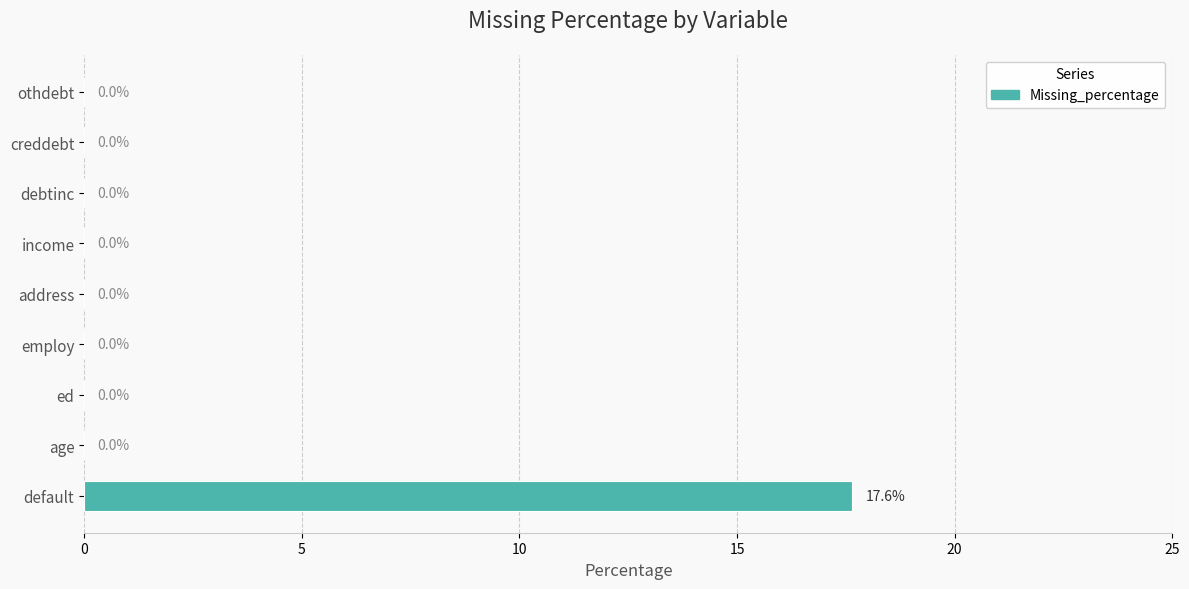

How many positive values are there?

1